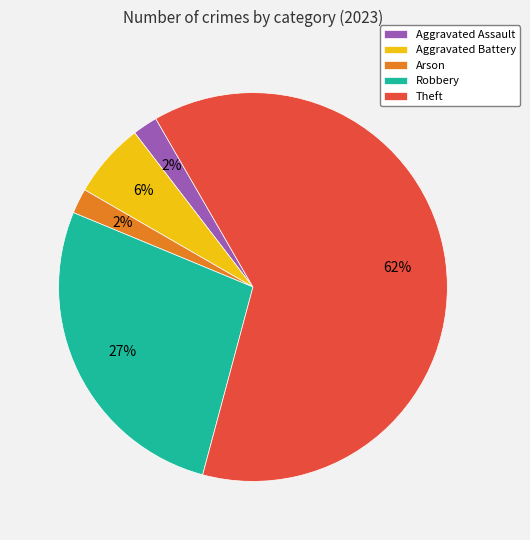

To the nearest percent, what is the average slice percentage?

20%